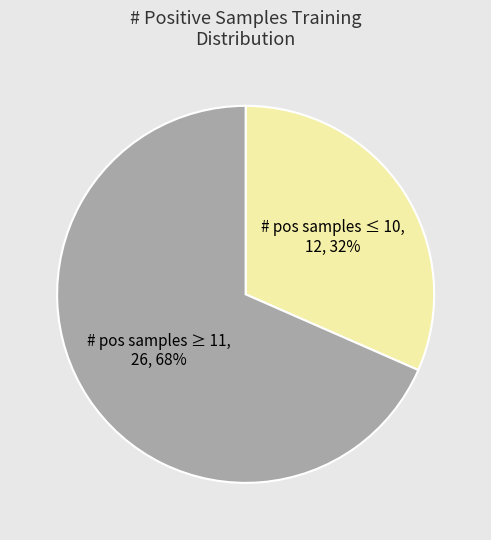

To the nearest percent, what is the average slice percentage?

50%